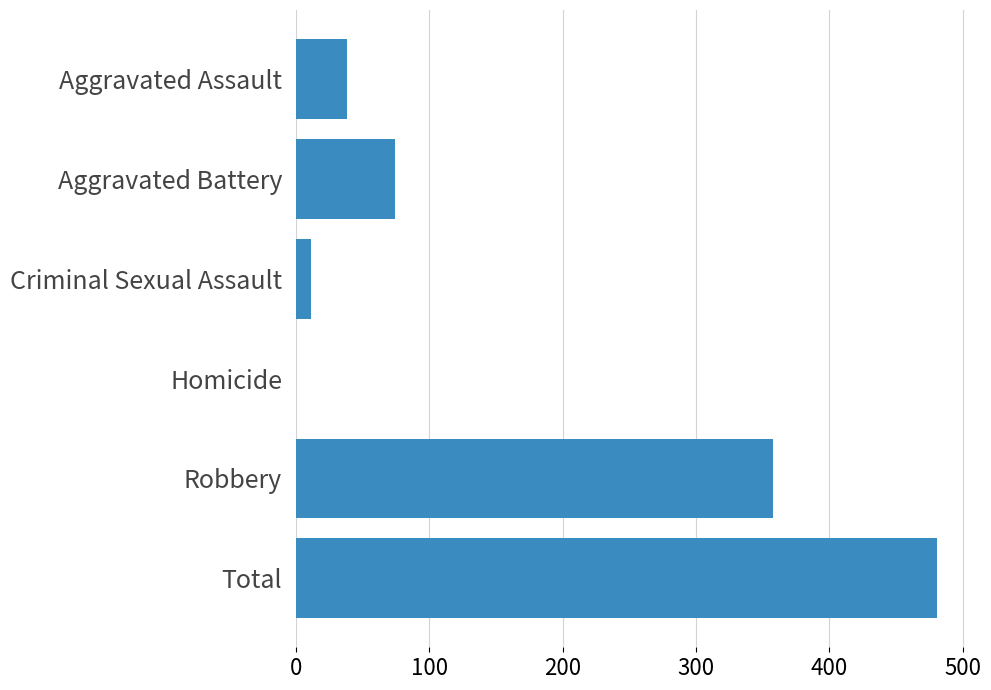

How many values are above zero?

5